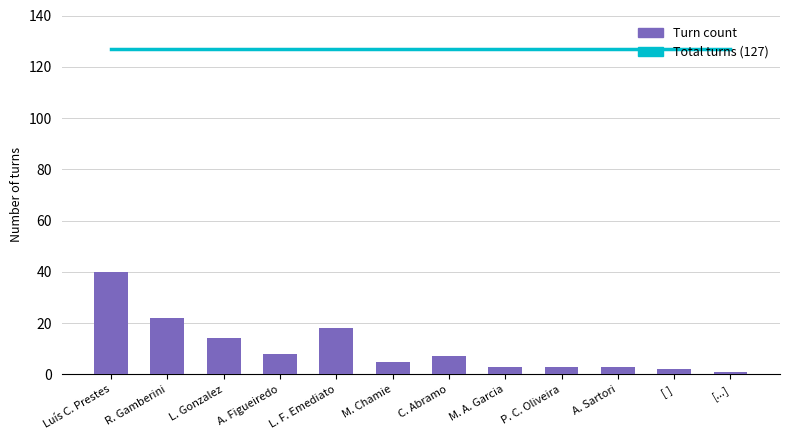

What is the total value across all series at L. Gonzalez?

141